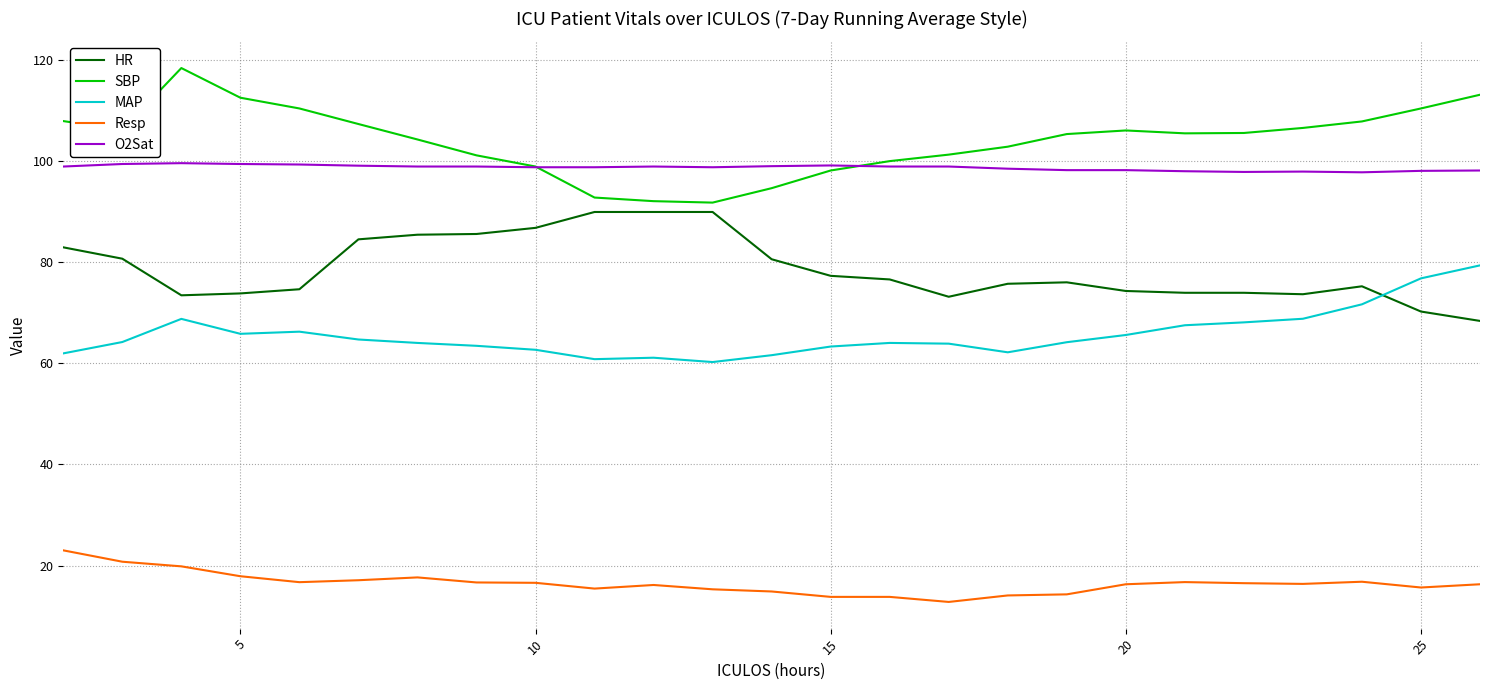

How many series are shown in this chart?

5